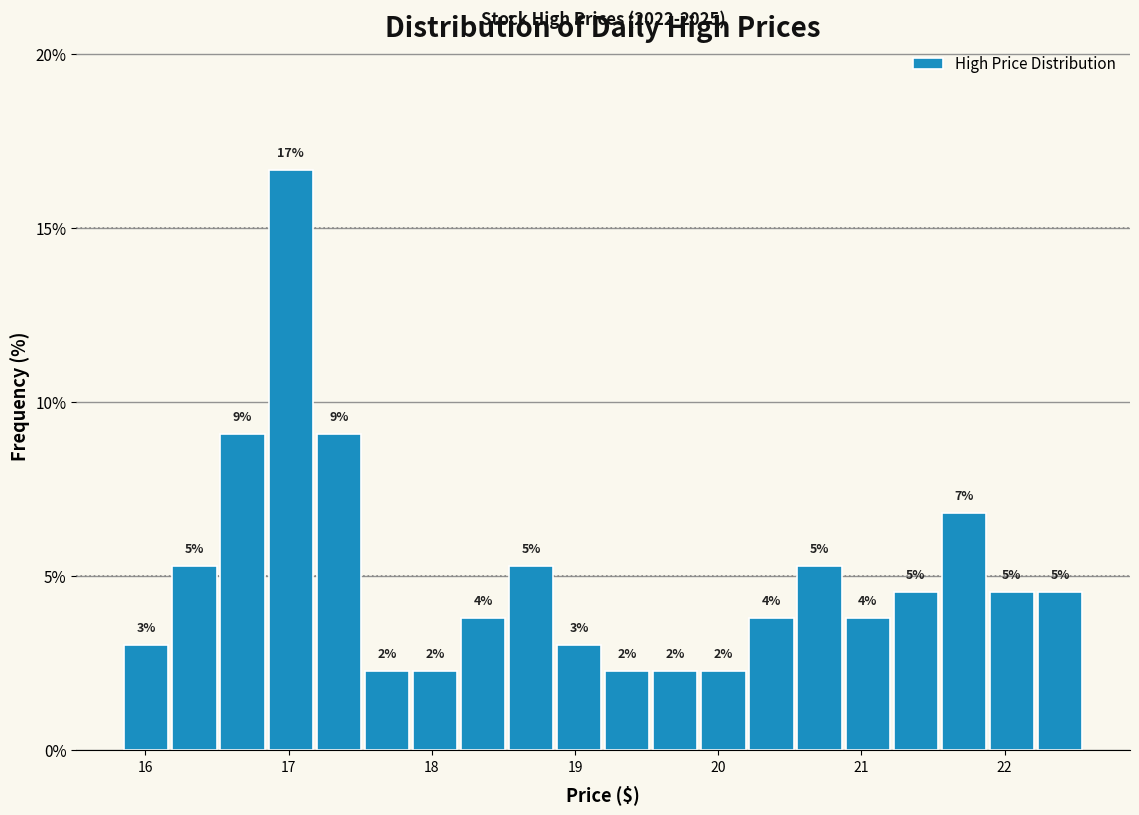

Read against the x-axis, roughly where is the centre of the tallest bar?

17.0